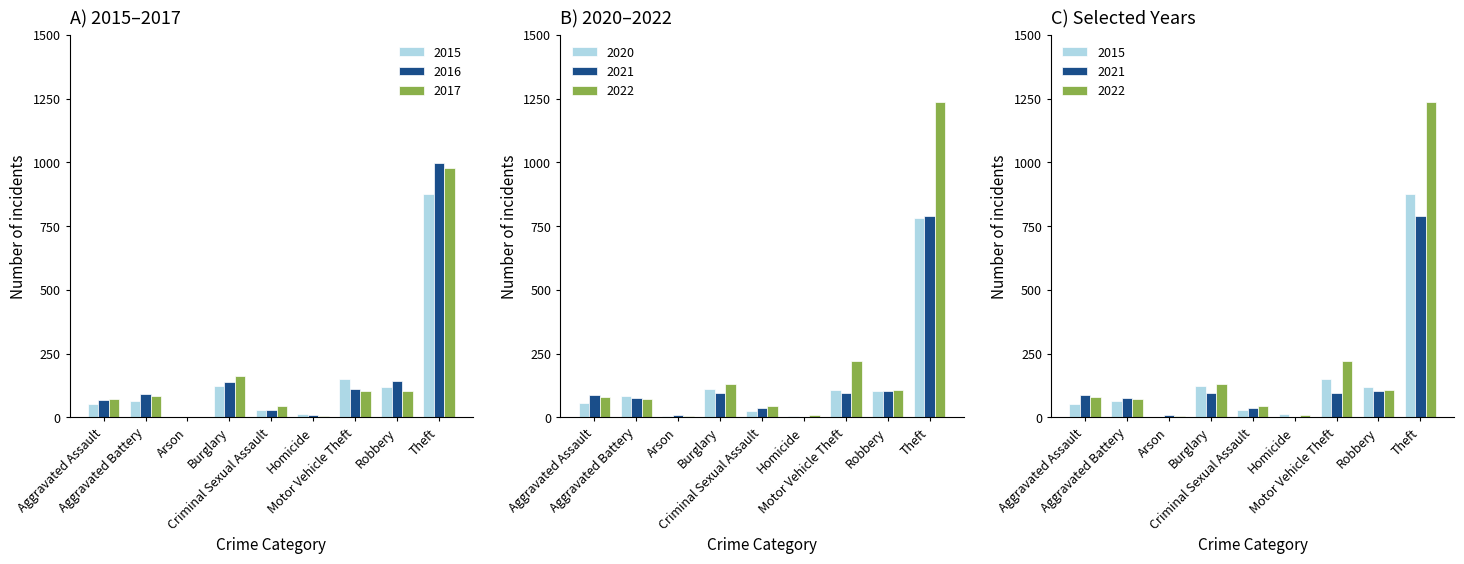

How many groups of bars are there?

9